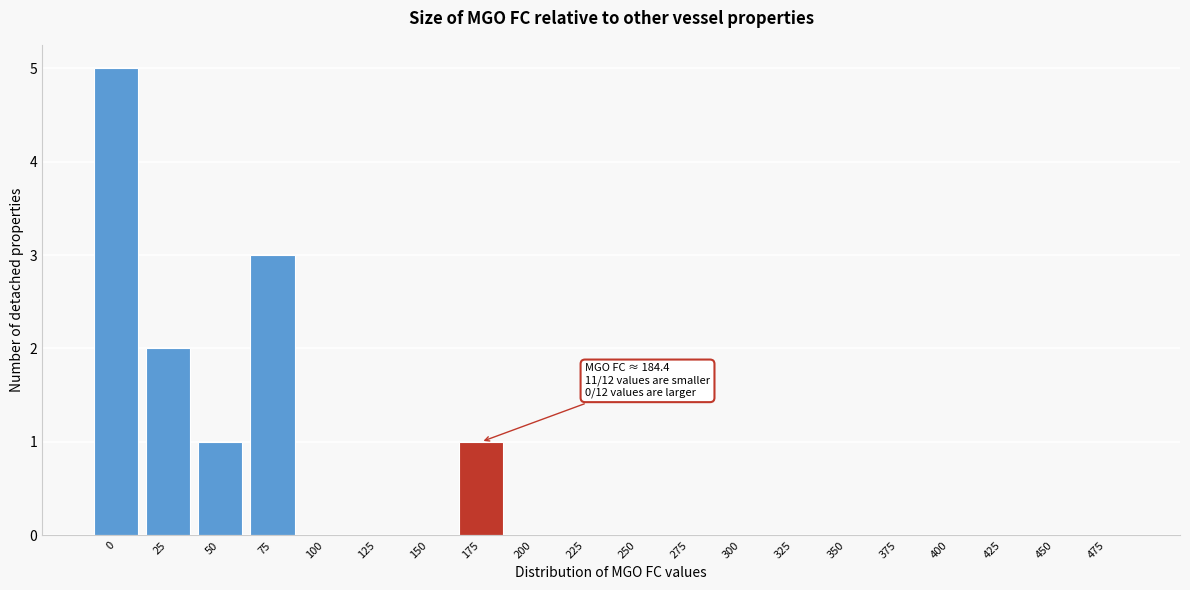

Reading left to right, list all the values displayed in this chart.

0=5	25=2	50=1	75=3	100=0	125=0	150=0	175=1	200=0	225=0	250=0	275=0	300=0	325=0	350=0	375=0	400=0	425=0	450=0	475=0